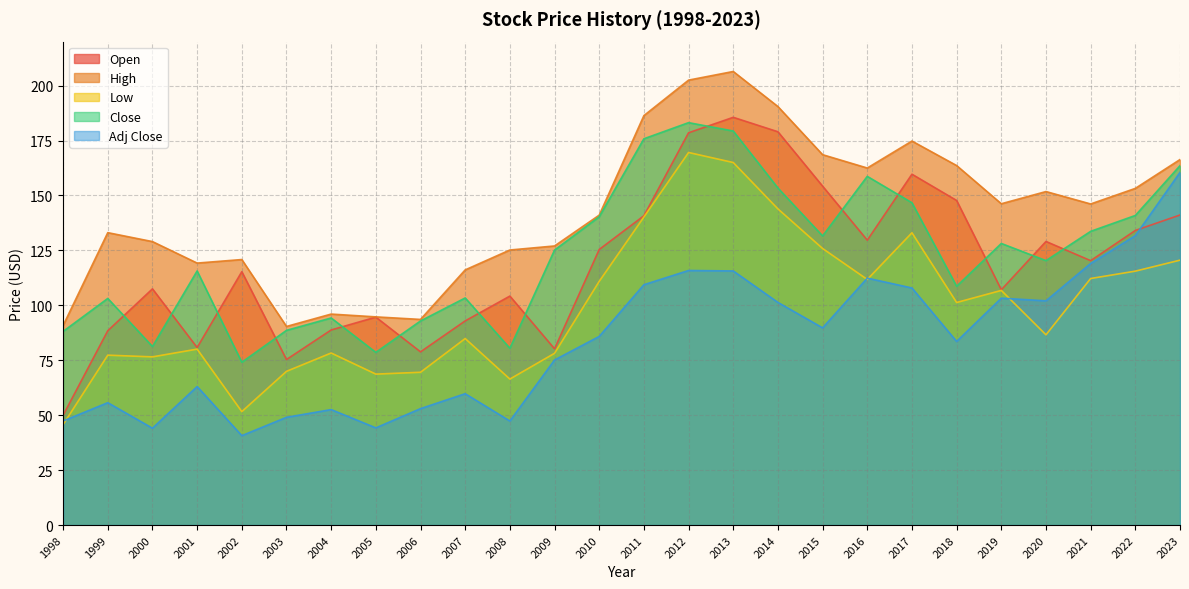

At which category does High reach its first local peak?

1999